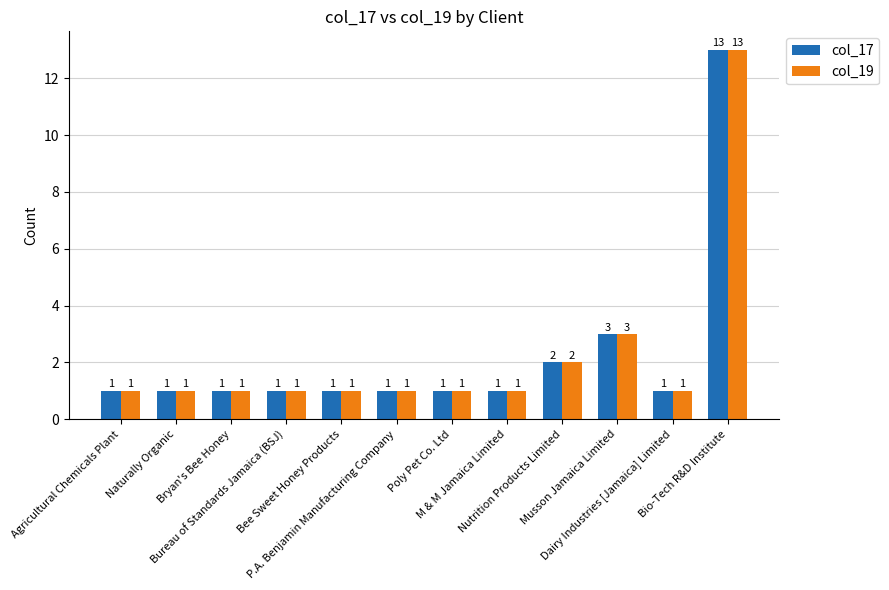

What is the label of the 6th bar from the left?

P.A. Benjamin Manufacturing Company